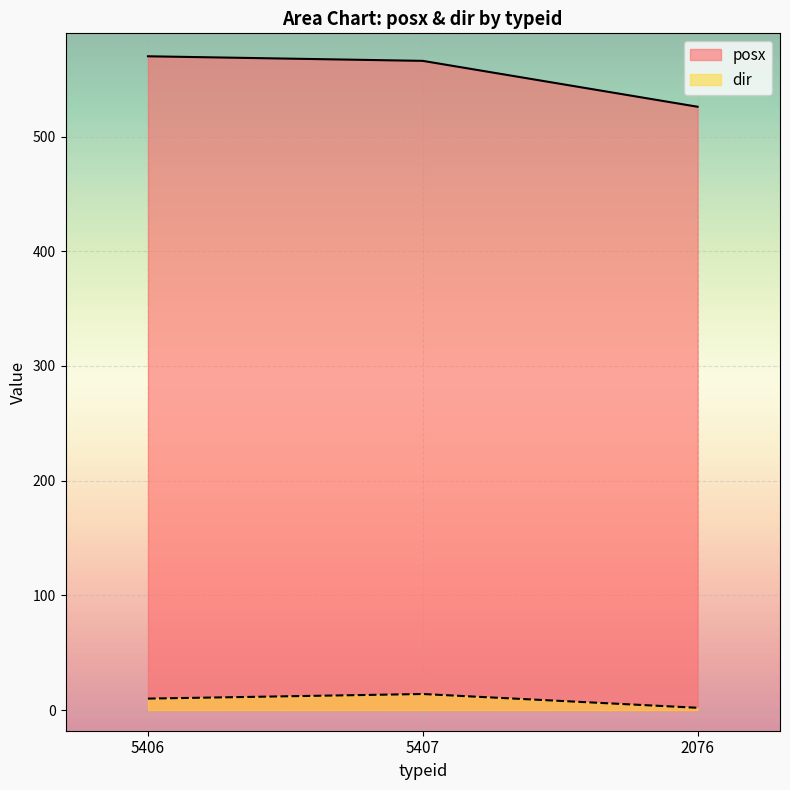

At which category does the chart reach its peak across all series?

5406